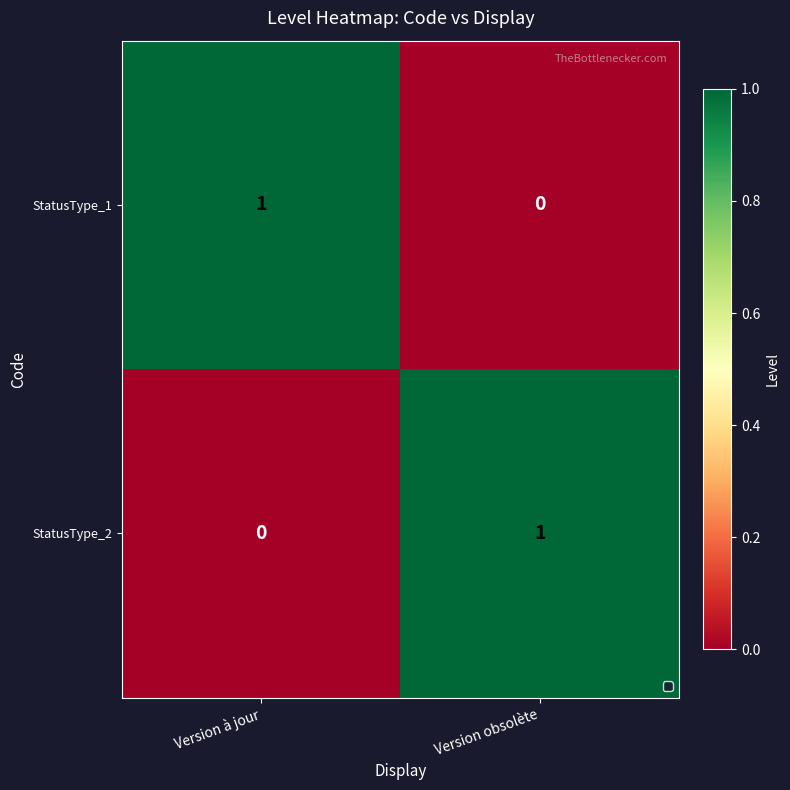

At which label does StatusType_1 reach its minimum?

Version obsolète